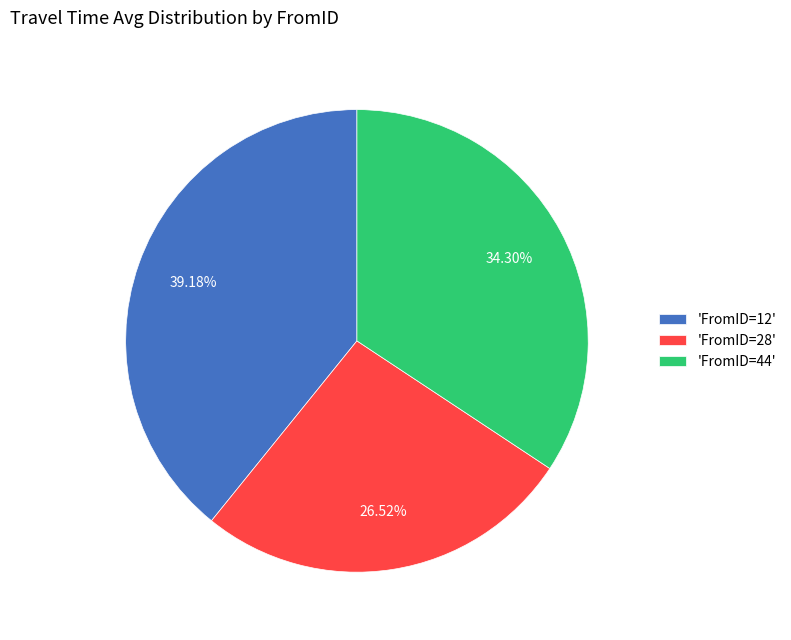

Is the sum of 'FromID=44' and 'FromID=12' greater than half?

Yes